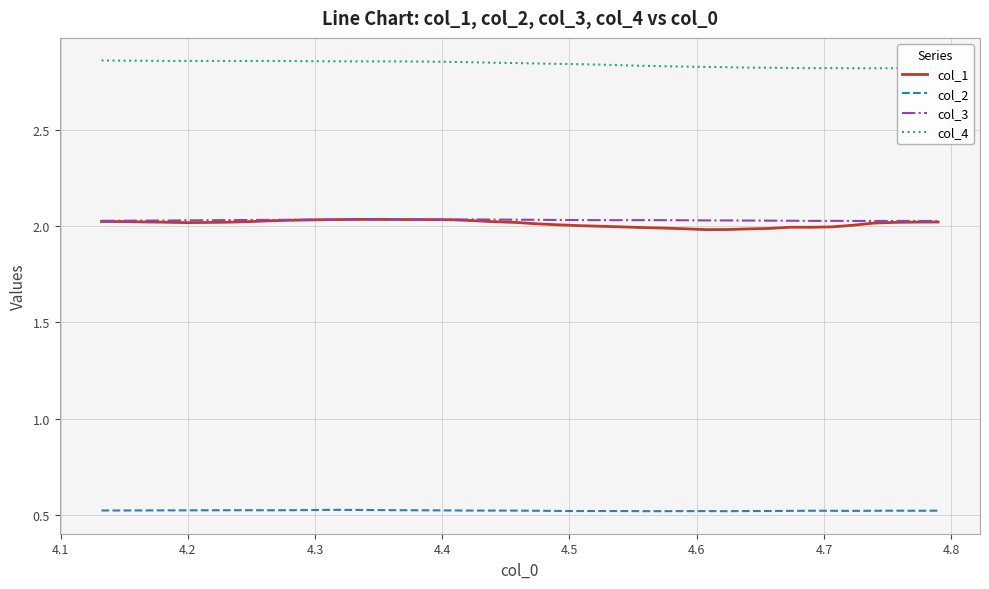

At how many categories does at least one series exceed 1?

40